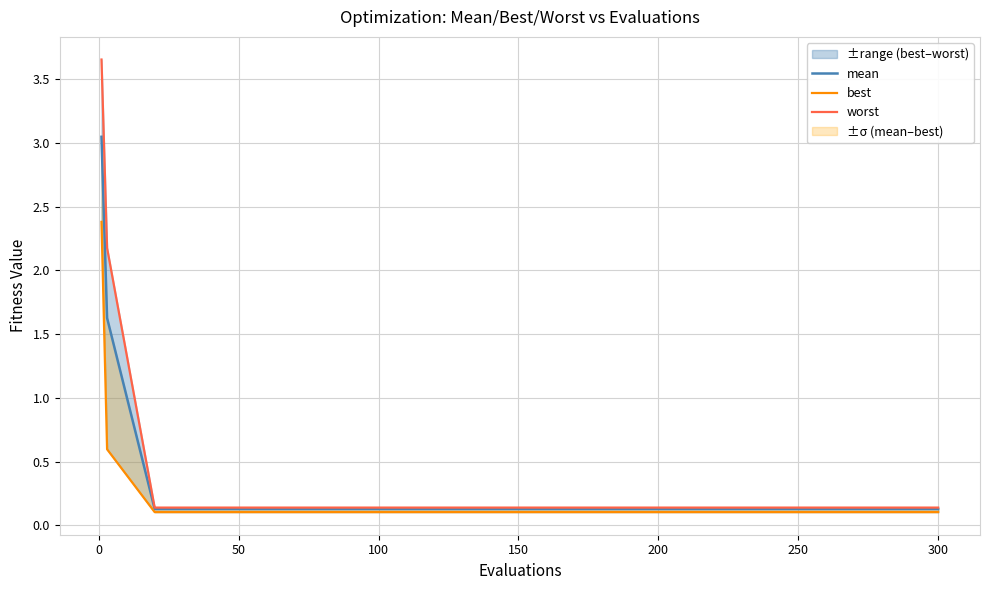

What is the approximate value of worst at 100?

0.1